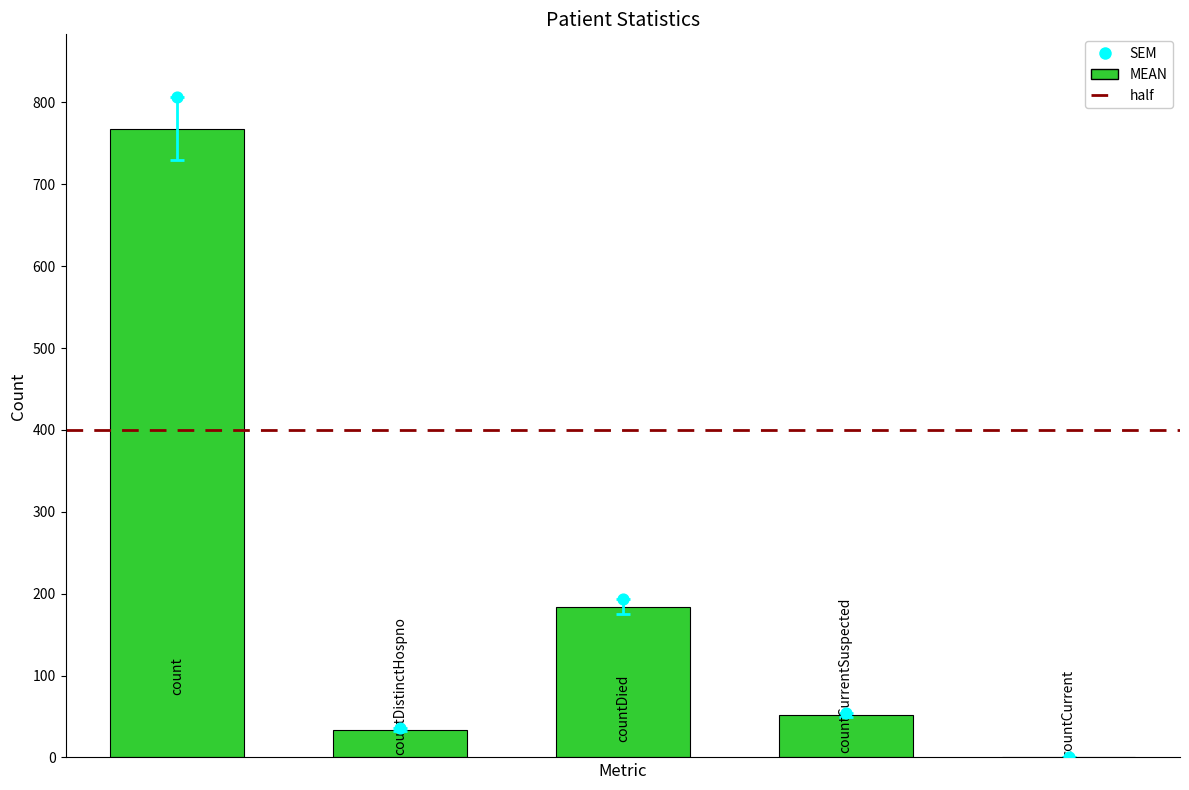

Which has a higher value, countCurrentSuspected or countDistinctHospno?

countCurrentSuspected